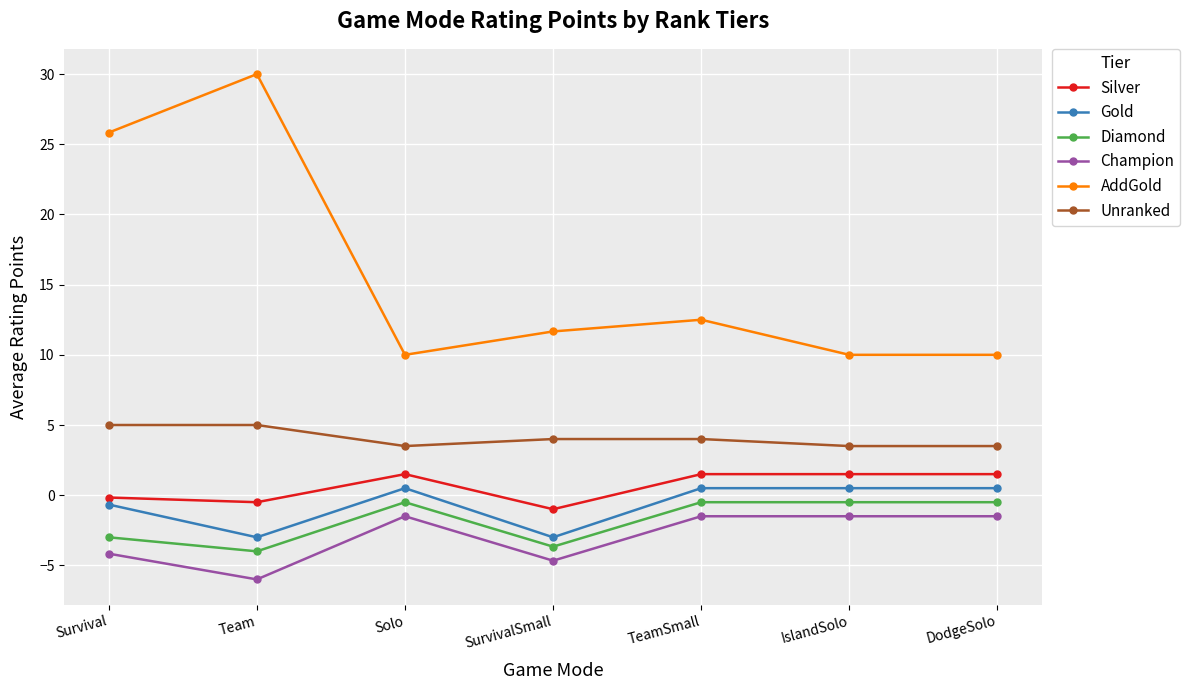

What is the spread (max minus min) of values at IslandSolo?

11.5